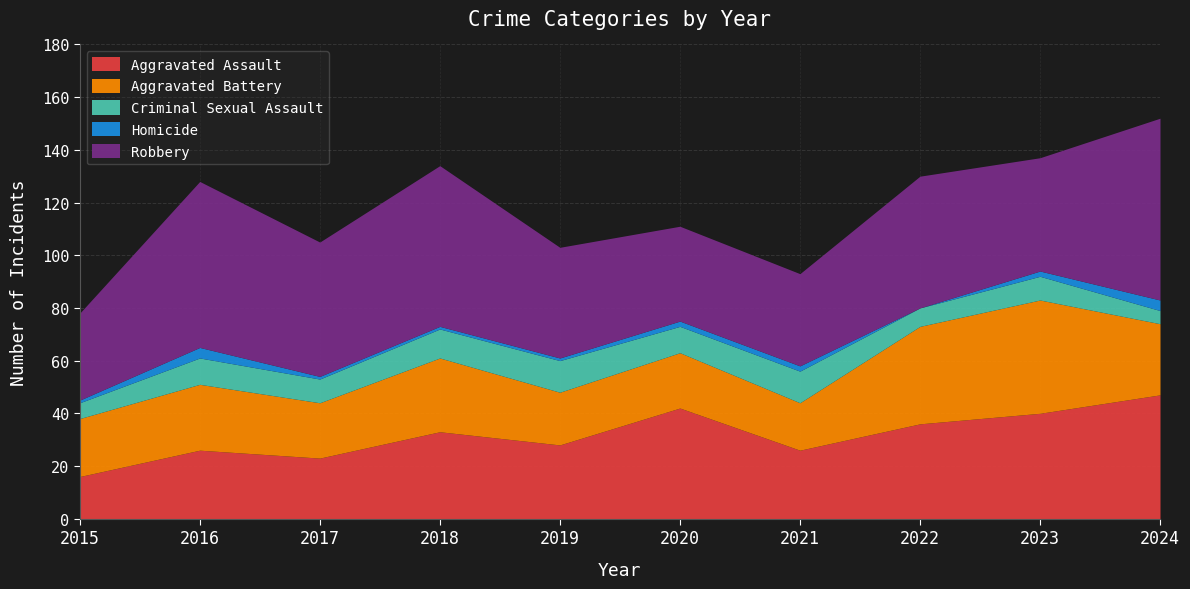

The Criminal Sexual Assault series shows 10 at 2020. True or false?

True